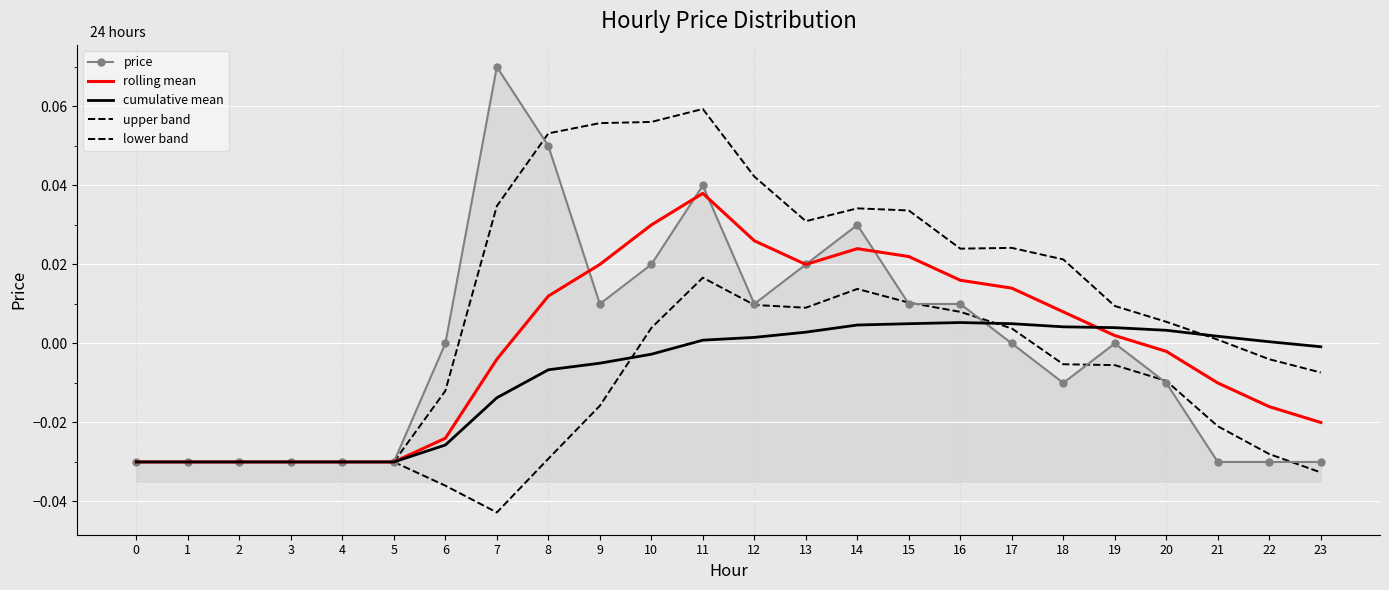

What are all the series names shown in the legend?

price, rolling mean, cumulative mean, upper band, lower band